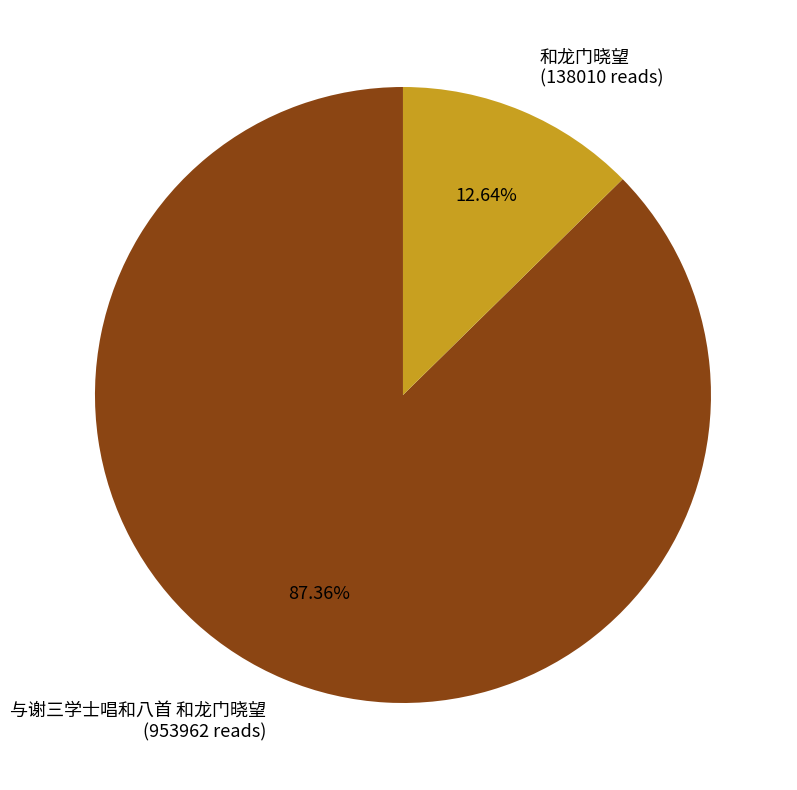

To the nearest percent, what is the difference between the largest and smallest slice percentages?

75%